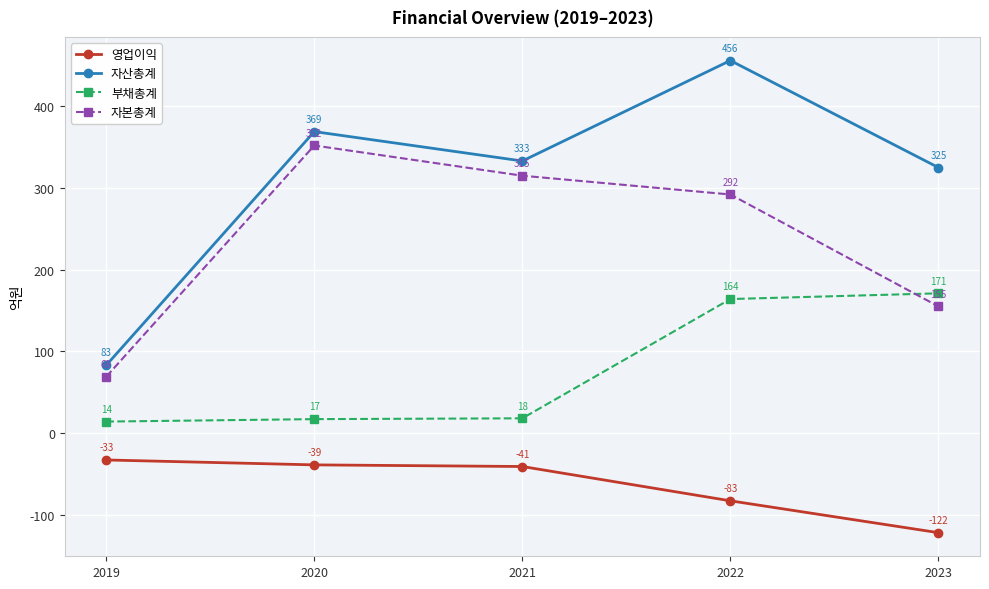

How many series are shown in this chart?

4